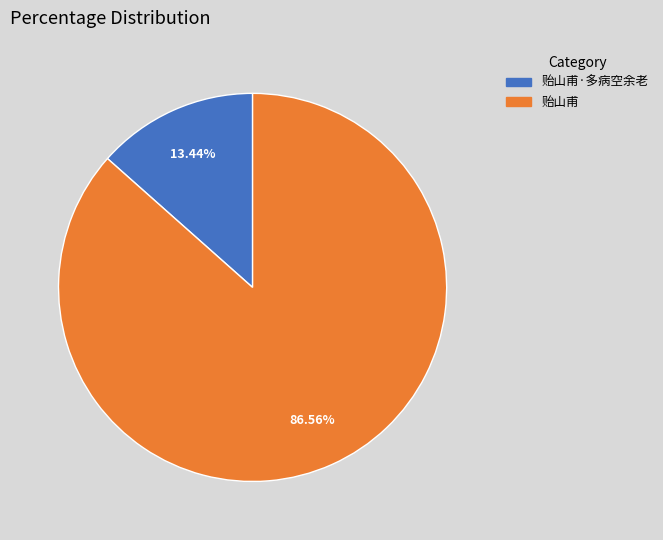

What is the ratio of the value at 贻山甫 to the value at 贻山甫·多病空余老?

6.4